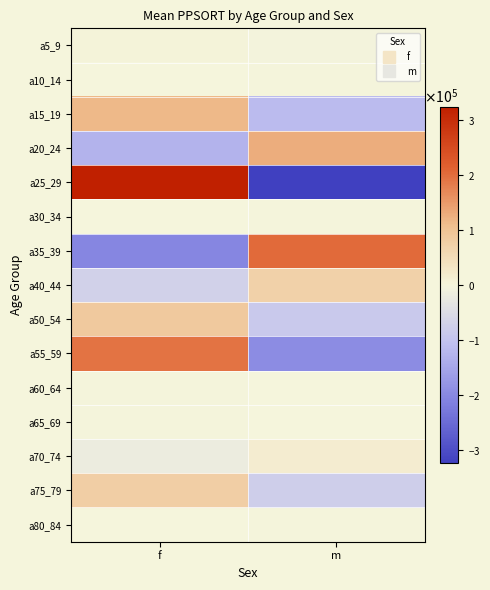

How many values in a55_59 are below zero?

1